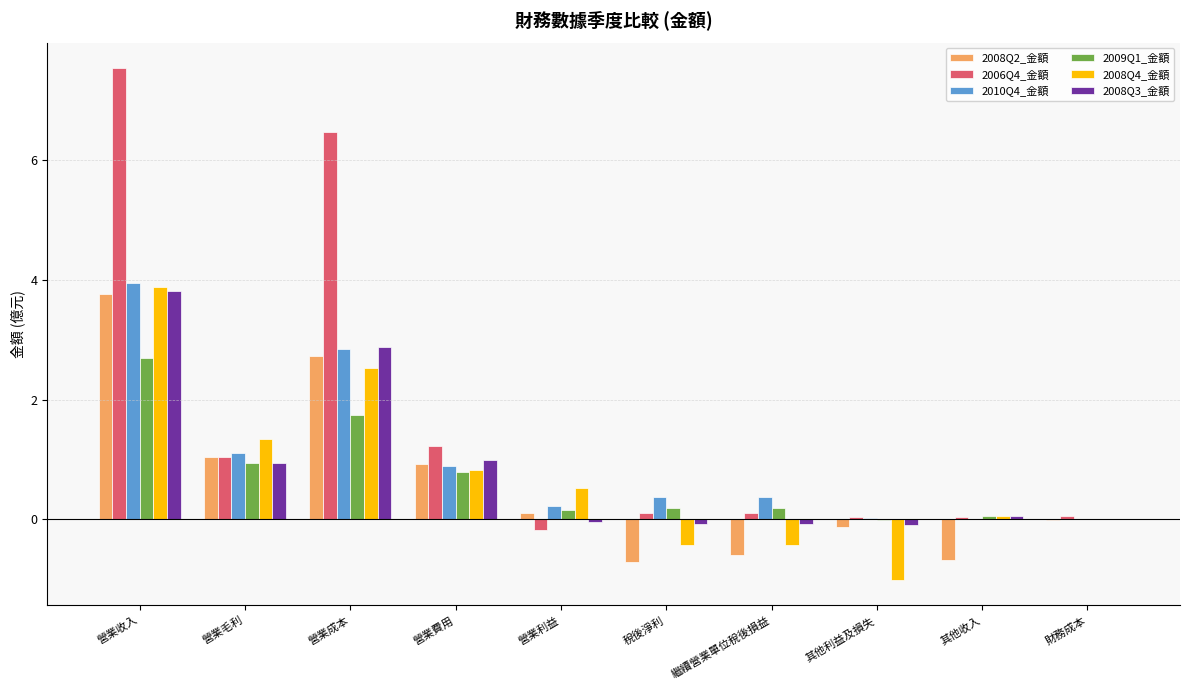

The 2008Q3_金額 series shows 1.0 at 營業成本. True or false?

False